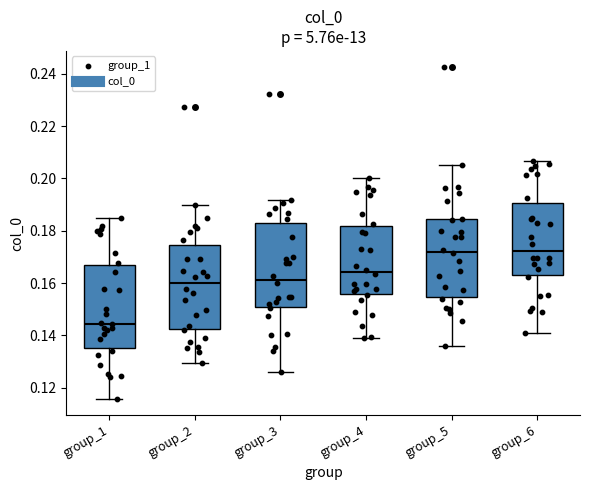

Reading left to right, transcribe this box plot: for each box, give where its median line is, the range the box spans, and where its two whiskers end, as read against the y-axis. The values are not printed on the chart, so give them approximately, as read against the axis.

group_1: median 0.144, box 0.134 to 0.166, whiskers 0.116 to 0.186
group_2: median 0.160, box 0.142 to 0.174, whiskers 0.130 to 0.190
group_3: median 0.162, box 0.150 to 0.182, whiskers 0.126 to 0.192
group_4: median 0.164, box 0.156 to 0.182, whiskers 0.140 to 0.200
group_5: median 0.172, box 0.154 to 0.184, whiskers 0.136 to 0.206
group_6: median 0.172, box 0.164 to 0.190, whiskers 0.140 to 0.206